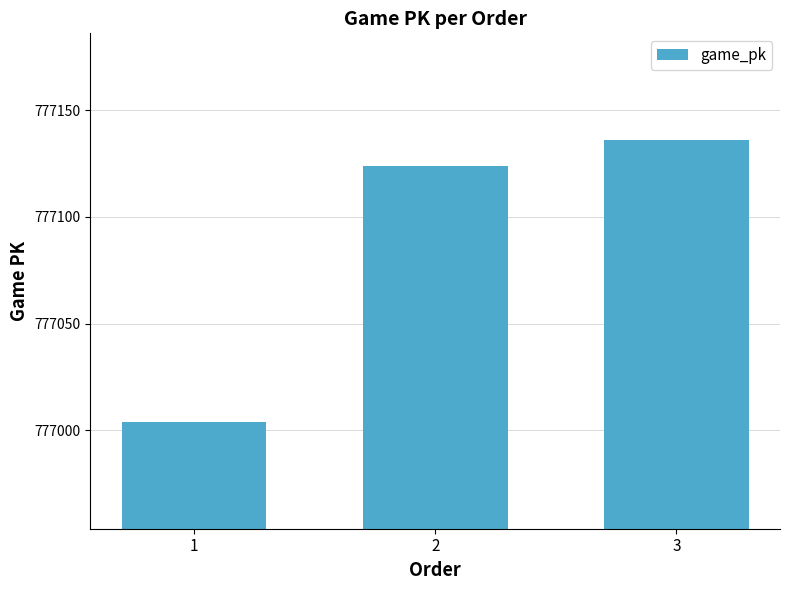

Reading right to left, extract all data points from this chart.

3=777136	2=777124	1=777004